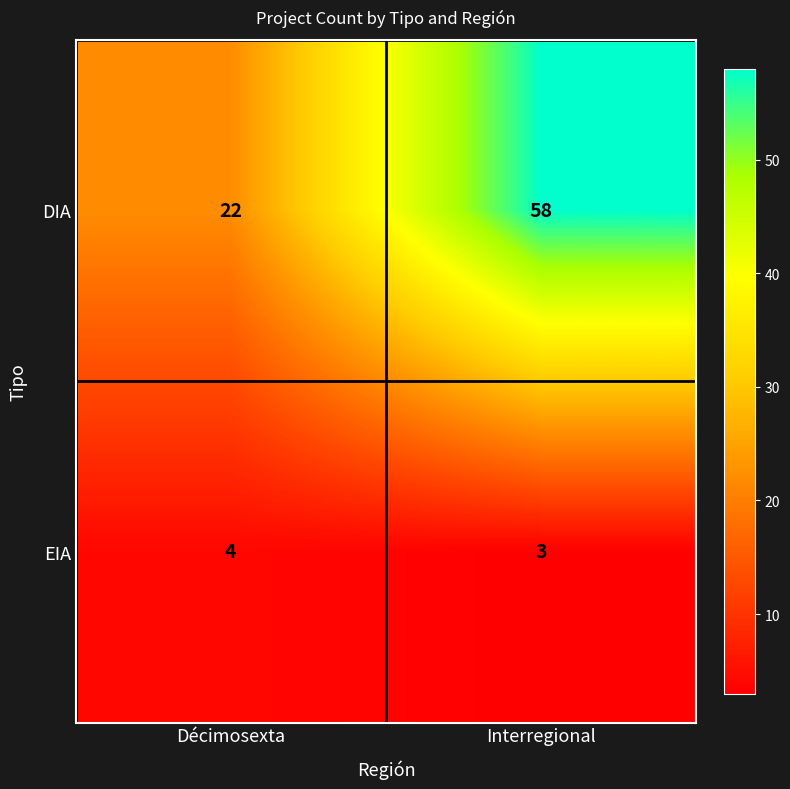

What is the difference between the highest and lowest values at Décimosexta?

18